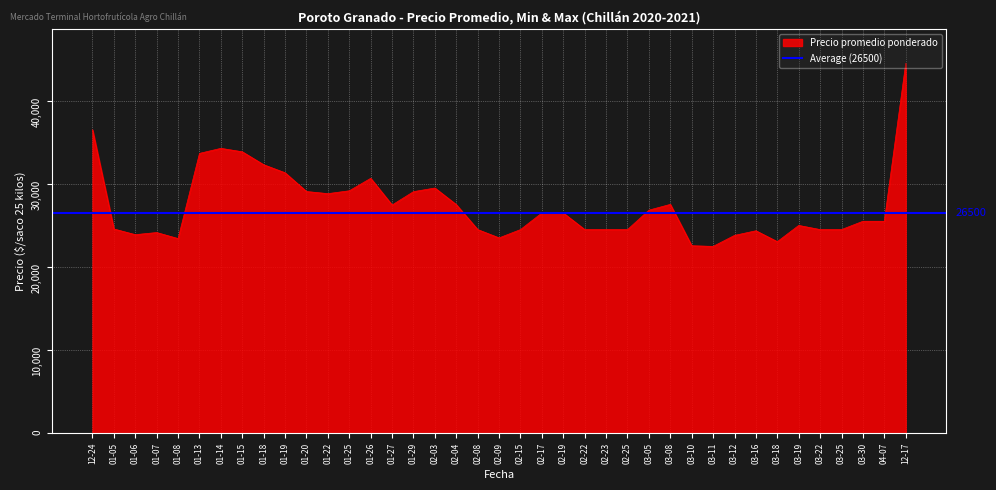

True or false: Precio promedio ponderado and Precio minimo intersect in this chart.

False